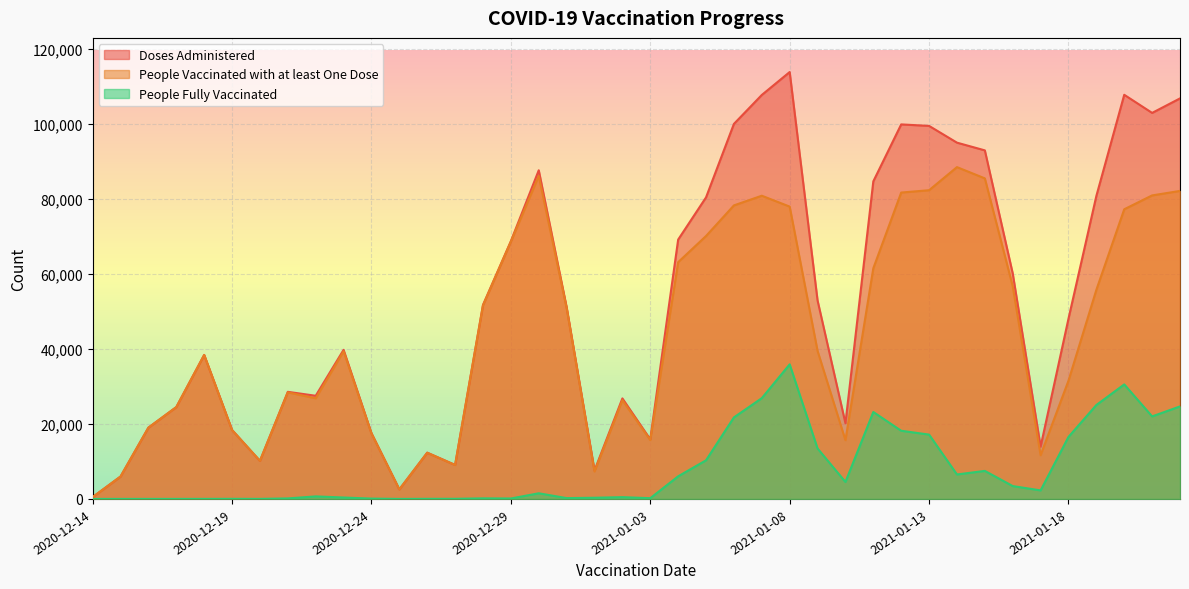

Reading right to left, list all the values displayed in this chart.

Doses Administered: 106754	102891	107717	80760	48042	13930	60112	92902	94961	99428	99825	84648	20175	52907	113781	107673	99960	80374	69119	15883	26793	7583	51114	87598	68697	51712	9069	12333	2545	17528	39736	27497	28547	10151	18384	38384	24479	19006	5974	490
People Vaccinated with at least One Dose: 82095	80900	77204	55728	31518	11655	56684	85441	88441	82285	81659	61479	15660	39460	77917	80815	78235	70079	63102	15685	26318	7314	50895	86095	68581	51562	9035	12306	2545	17440	39357	26822	28411	10141	18357	38374	24472	19004	5974	490
People Fully Vaccinated: 24662	21997	30523	25035	16528	2275	3430	7473	6521	17148	18172	23173	4519	13450	35872	26861	21731	10300	6026	199	477	316	222	1505	116	152	34	28	1	89	380	676	137	12	27	13	10	9	5	1